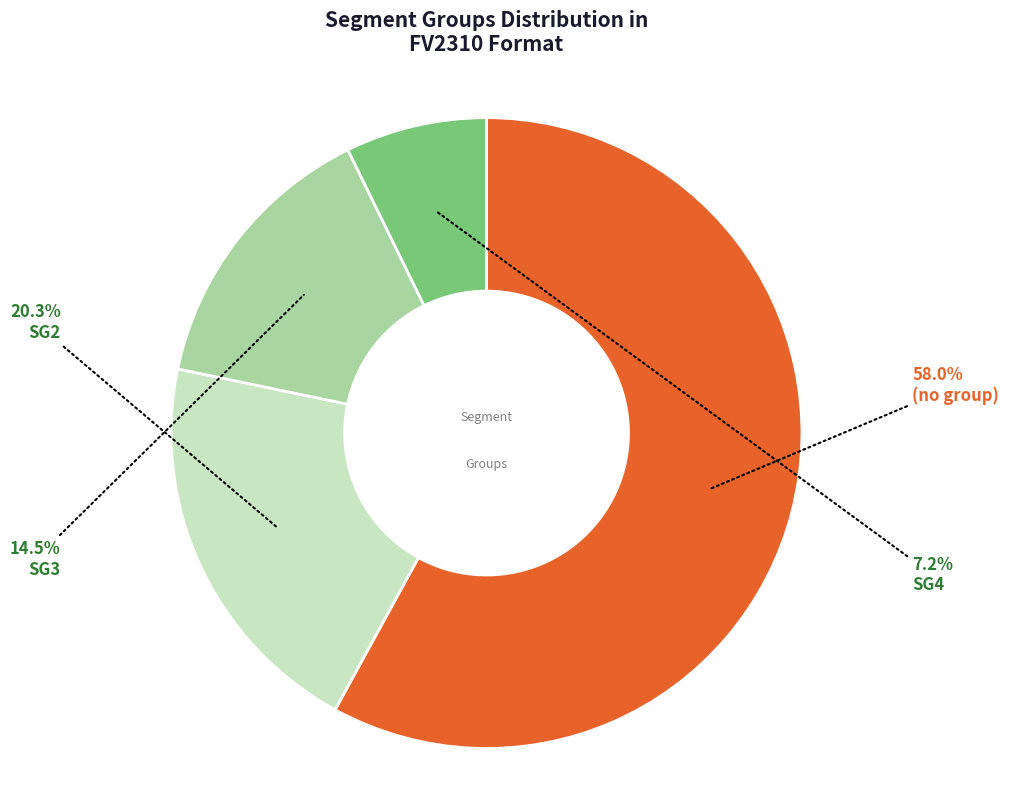

How many segments does this pie chart have?

4